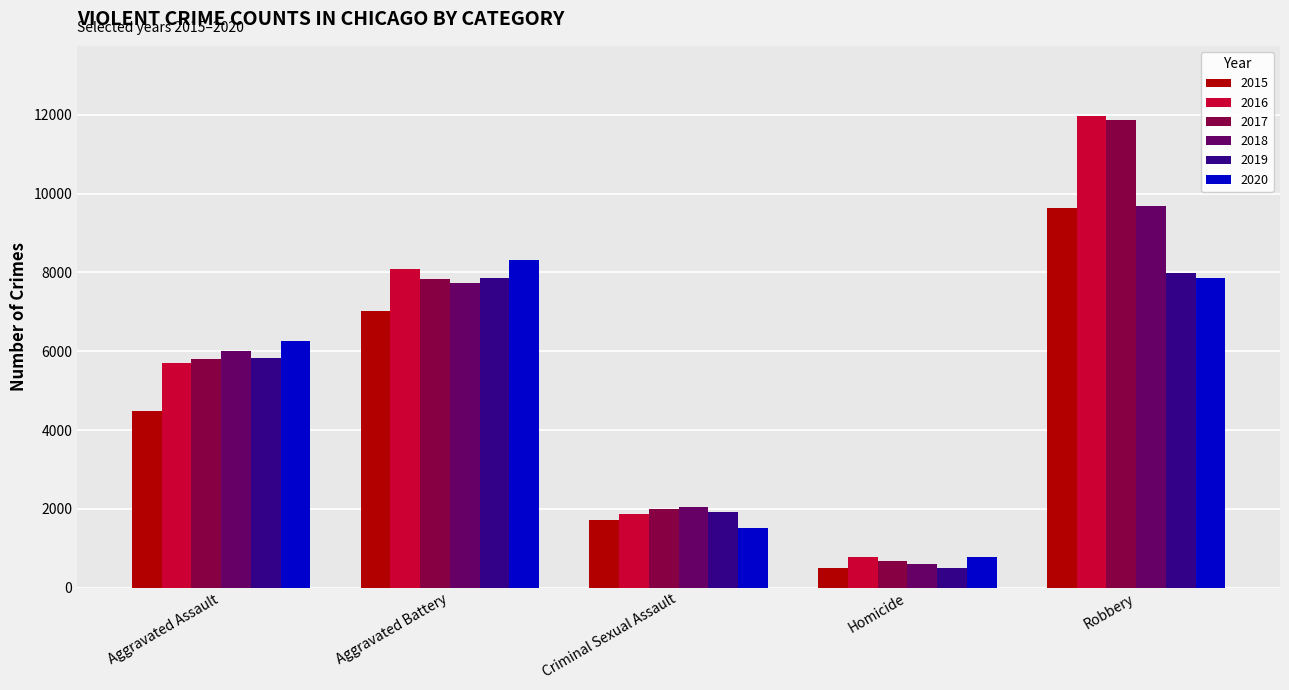

At how many categories does at least one series exceed 5044?

3